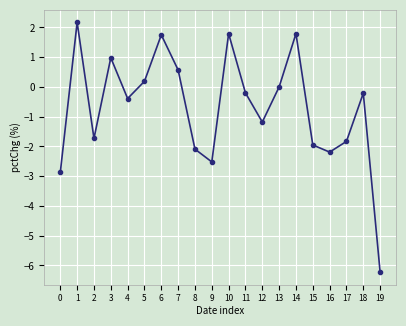

What is the difference between the maximum and minimum values?

8.4